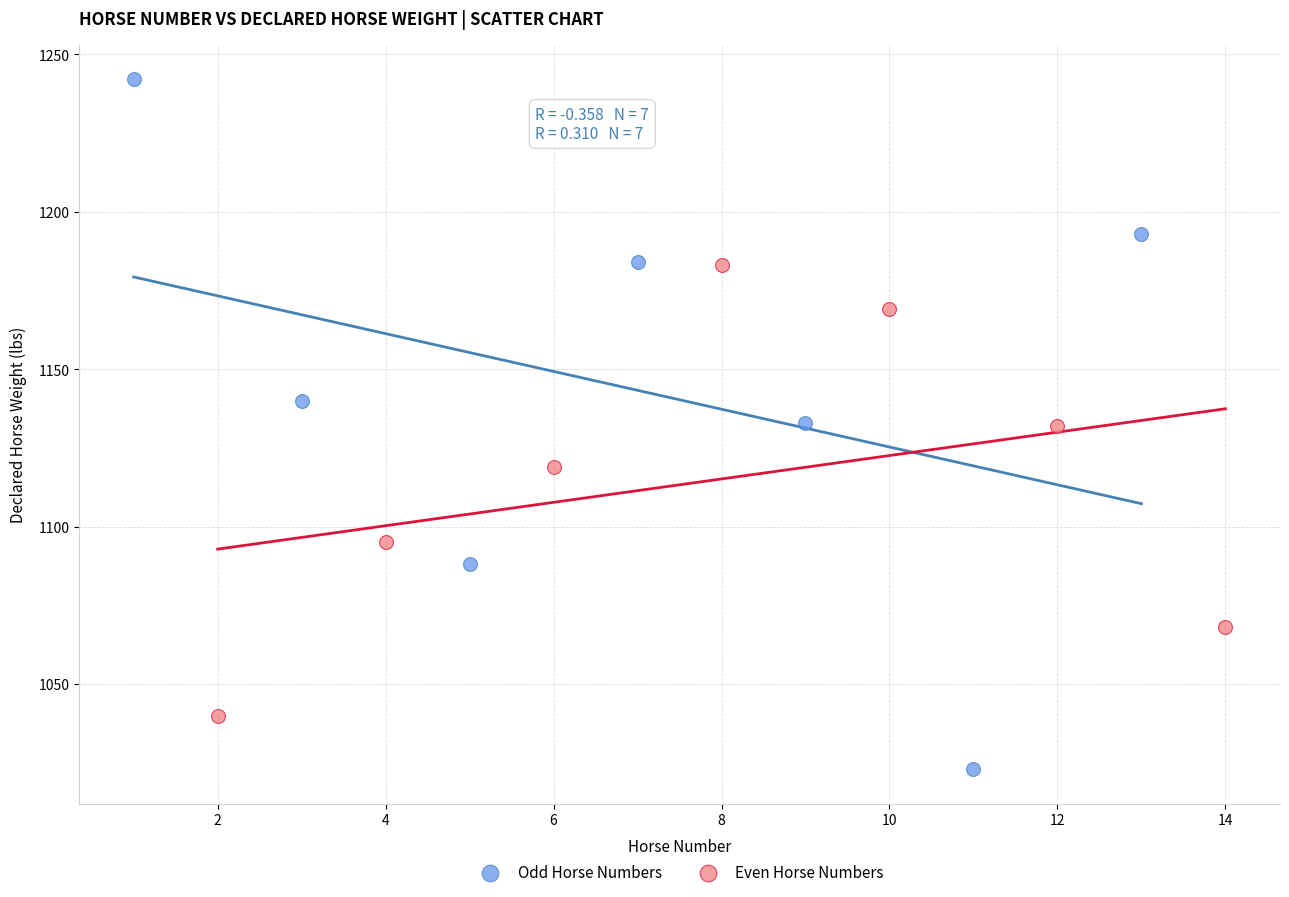

Which series contains the lowest Y value?

Odd Horse Numbers